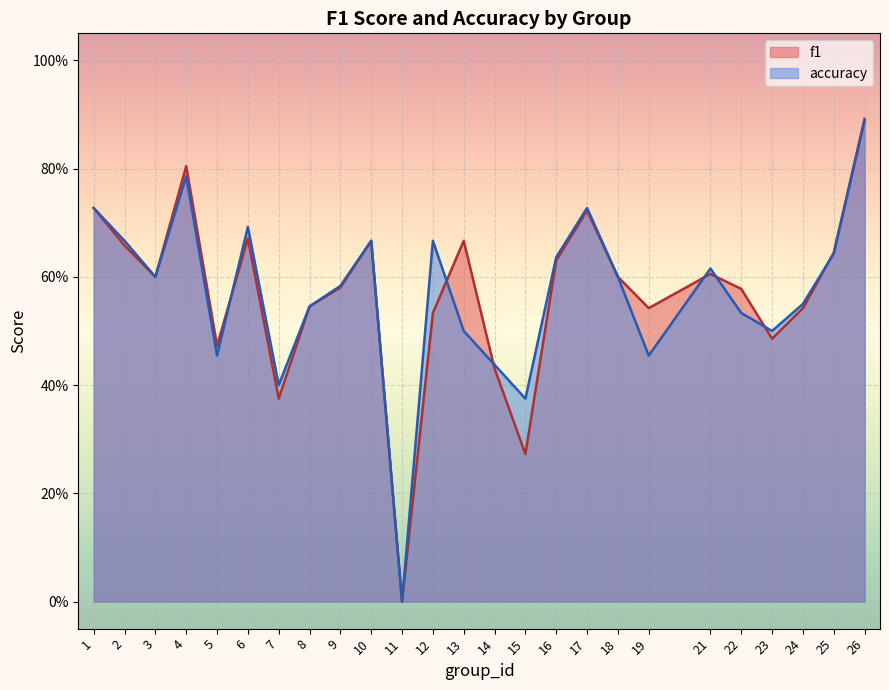

How many lines are shown in the chart?

2